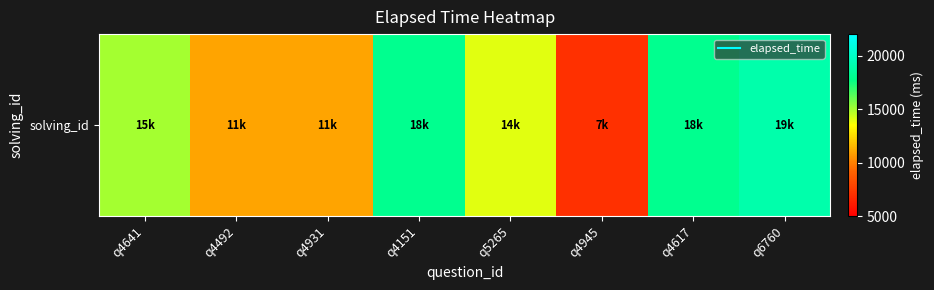

Which category has the lowest value across all series?

q4945